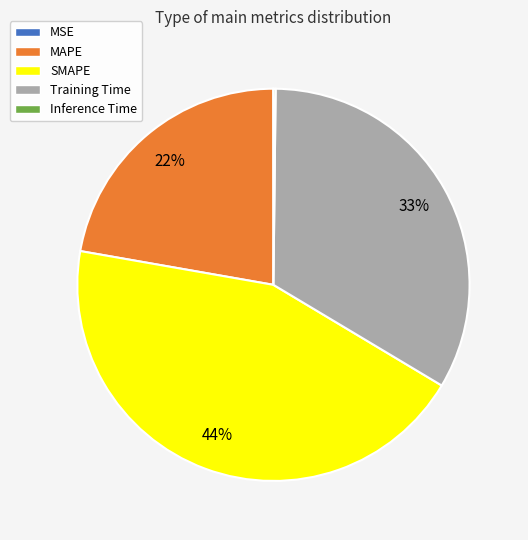

To the nearest percent, what is the difference between the largest and smallest slice percentages?

44%